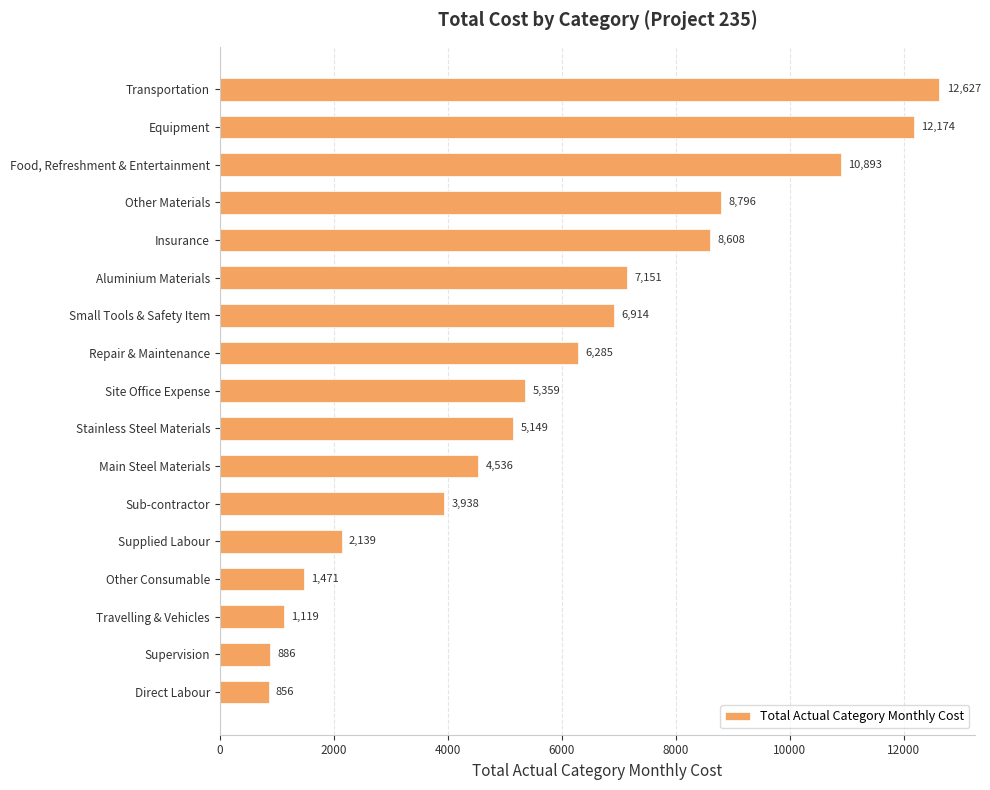

The value at Site Office Expense is 7626.0. True or false?

False